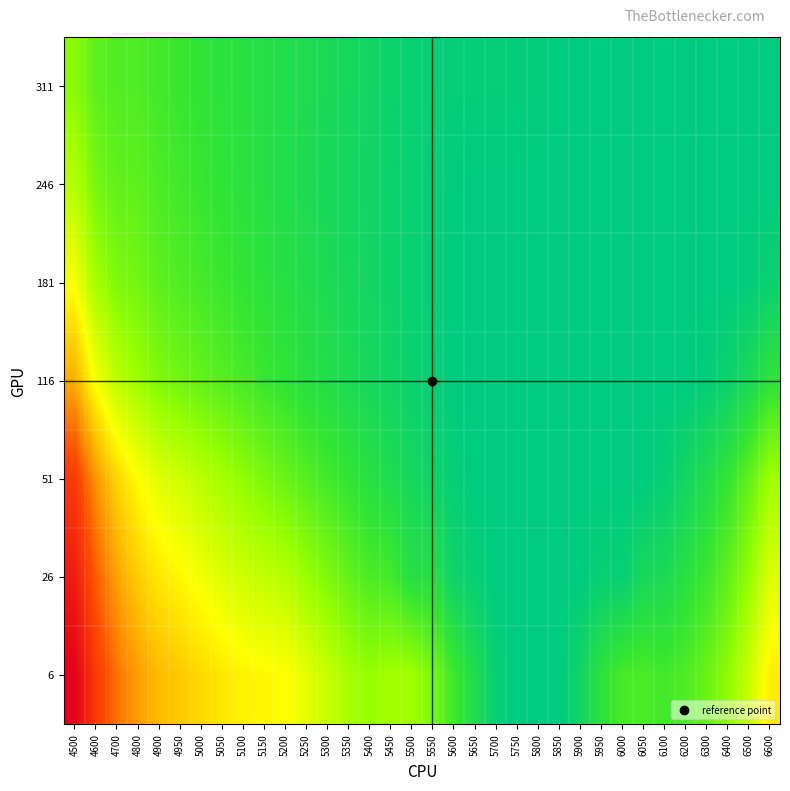

List the series in order of their peak value, lowest first.

311, 246, 181, 116, 51, 26, 6